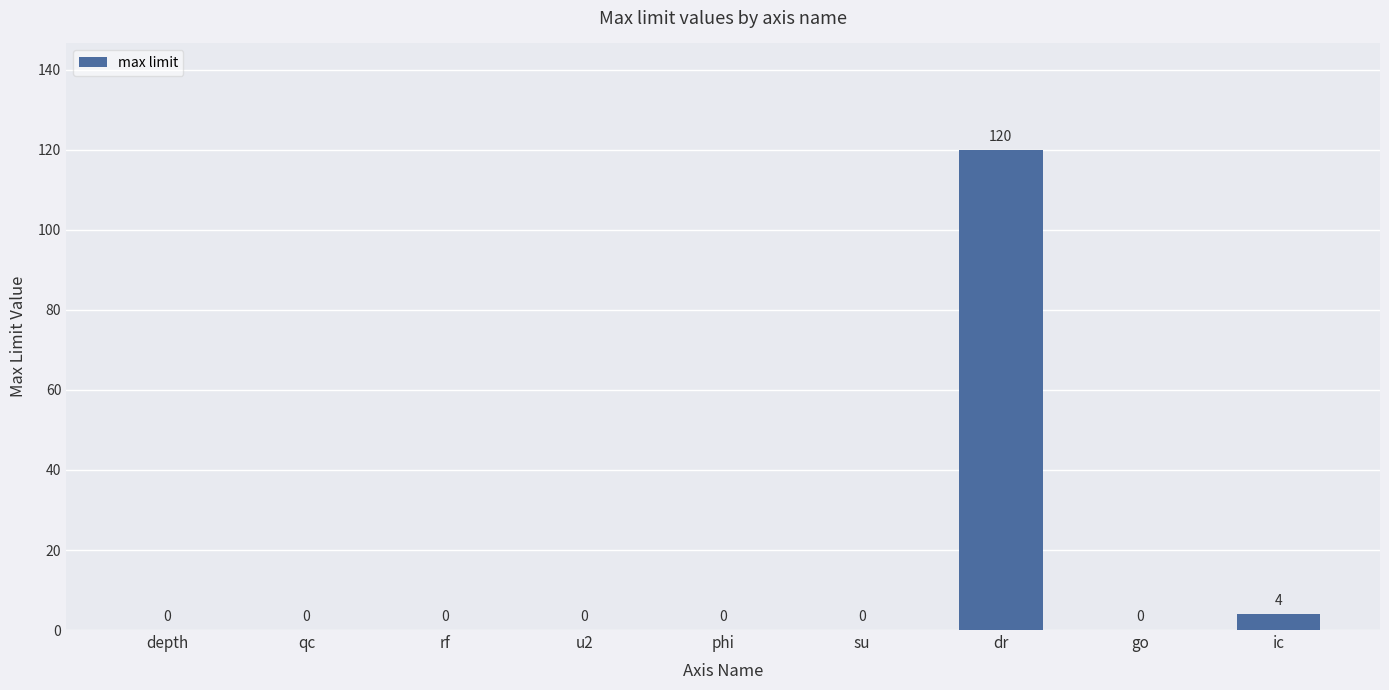

Reading left to right, transcribe all the data shown in this chart.

0	0	0	0	0	0	120	0	4